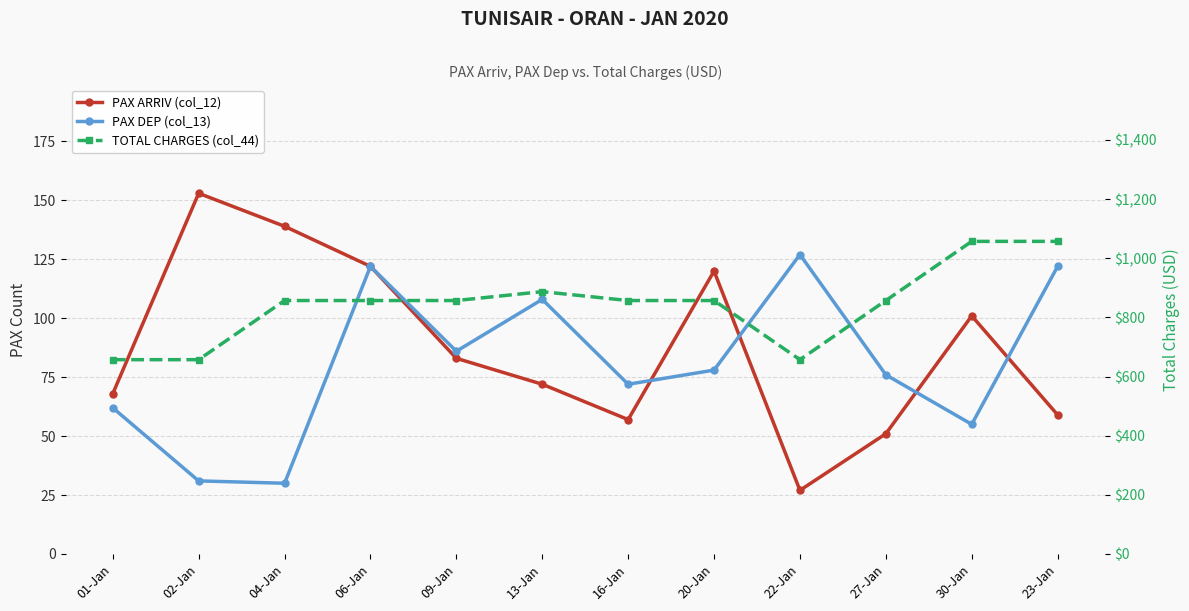

How many data points in PAX ARRIV (col_12) are above 83?

5